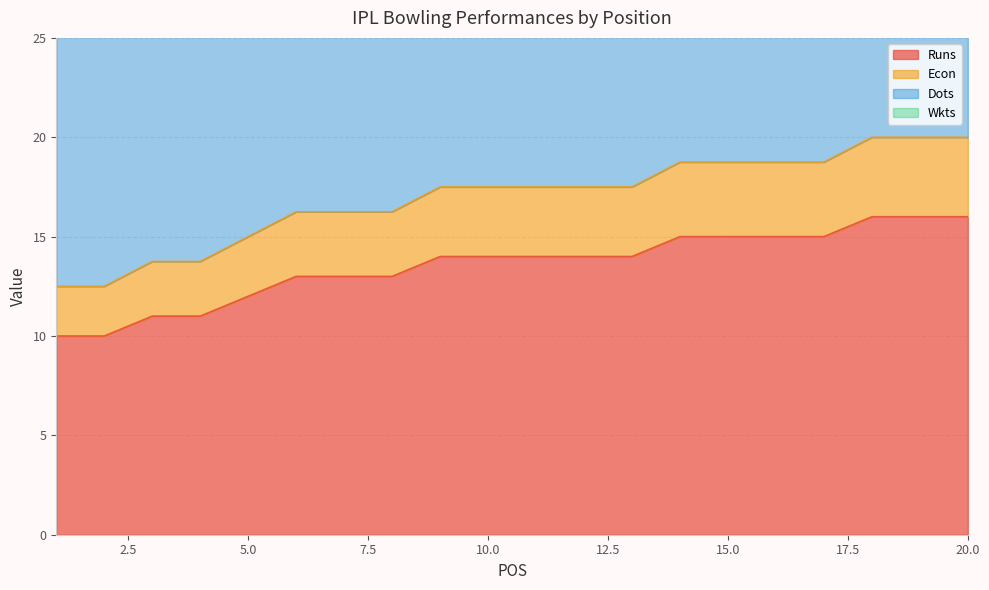

The value of Runs at 5.0 is 17. True or false?

False